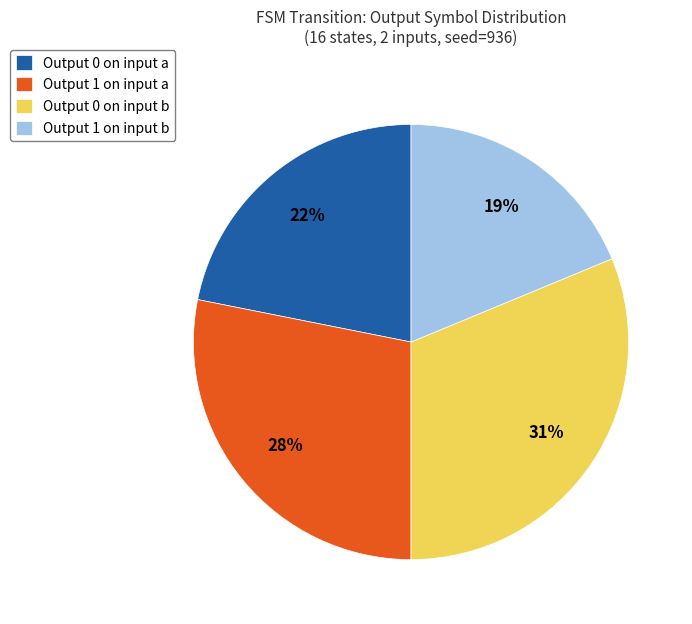

To the nearest percent, what is the difference between the largest and smallest slice percentages?

12%